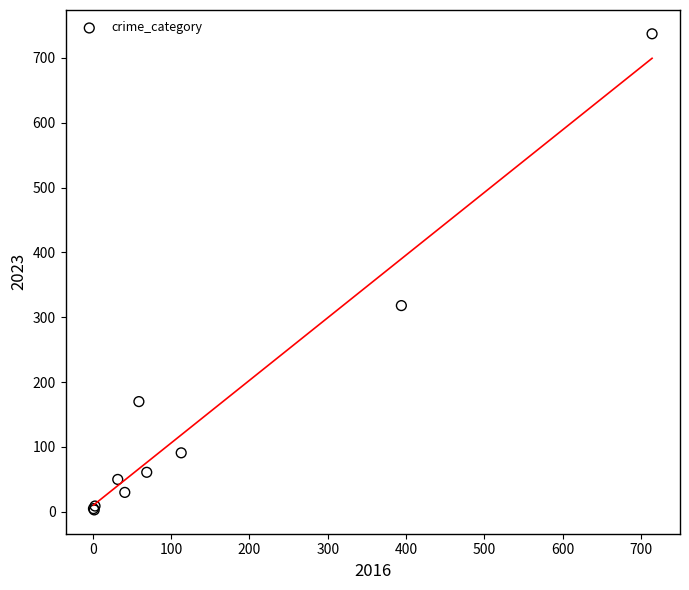

What Y value in the scatter plot is closest to 370?

318